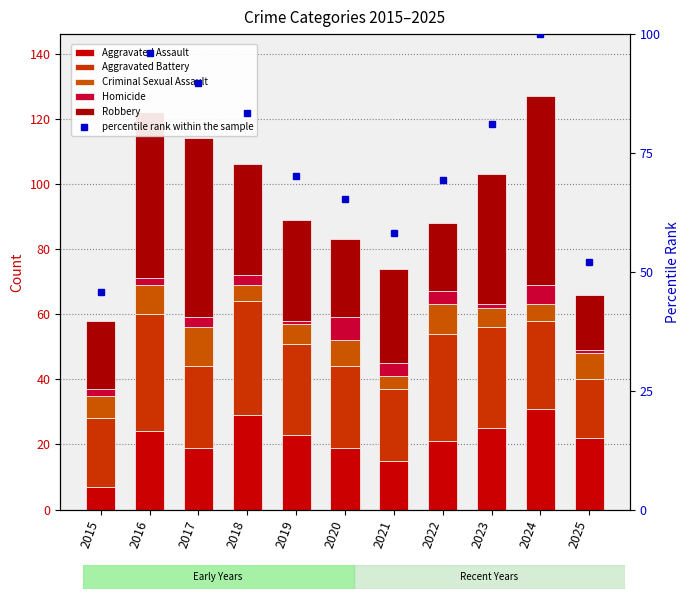

At which label is Aggravated Assault closest to 19?

2017